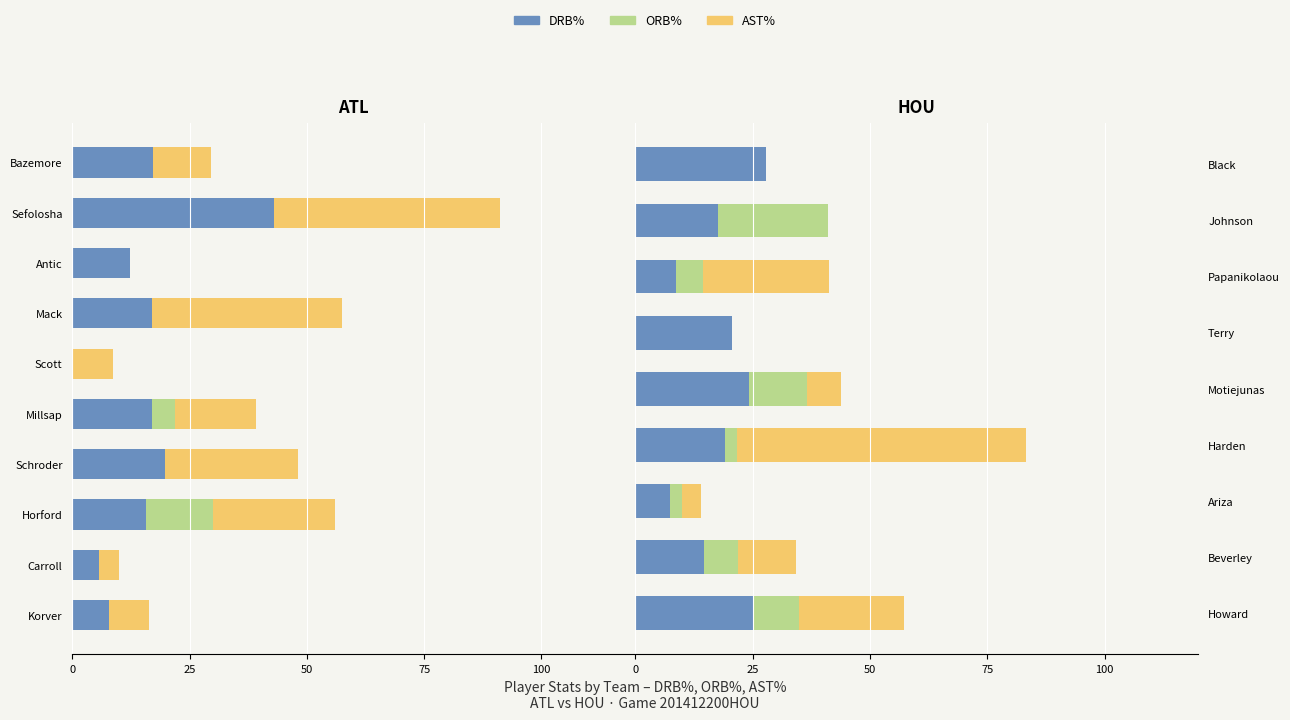

Is the value of ORB% at Ariza greater than the value of AST% at Papanikolaou?

No